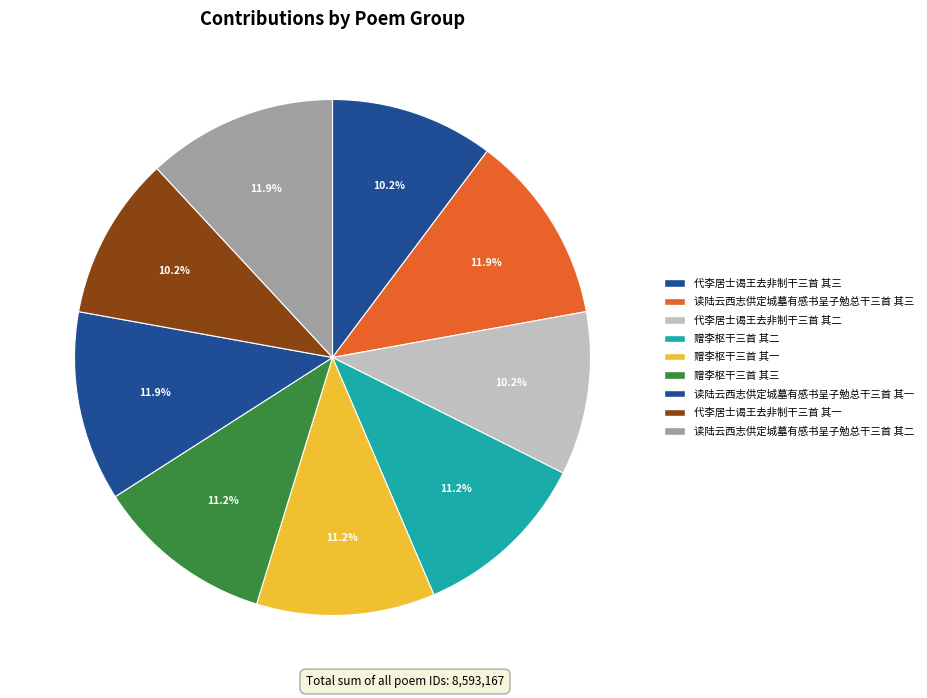

Approximately how many times larger is the value at 读陆云西志供定城墓有感书呈子勉总干三首 其二 compared to 赠李枢干三首 其二?

1.1